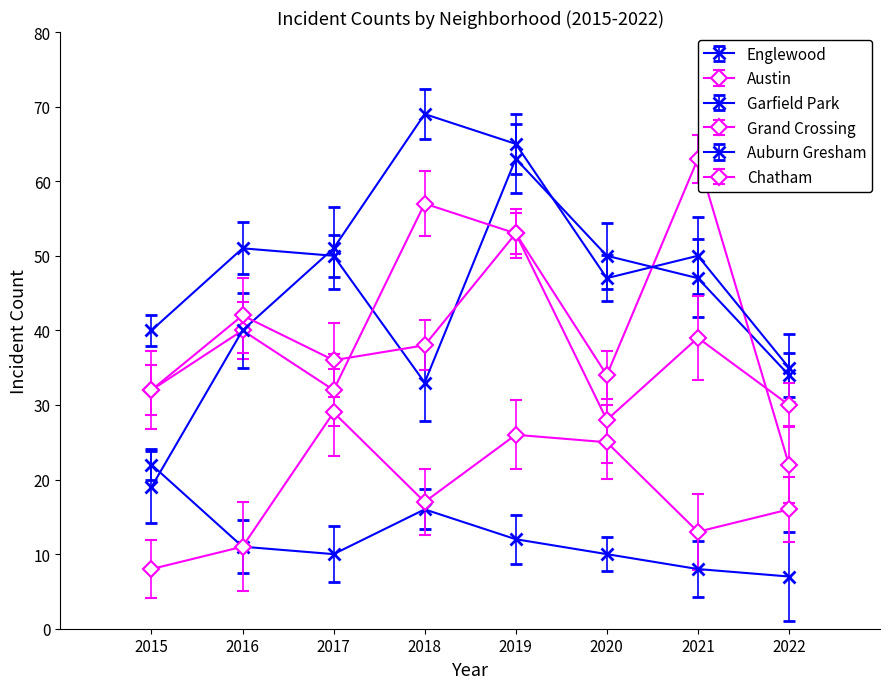

What is the average value of the Austin series?

42